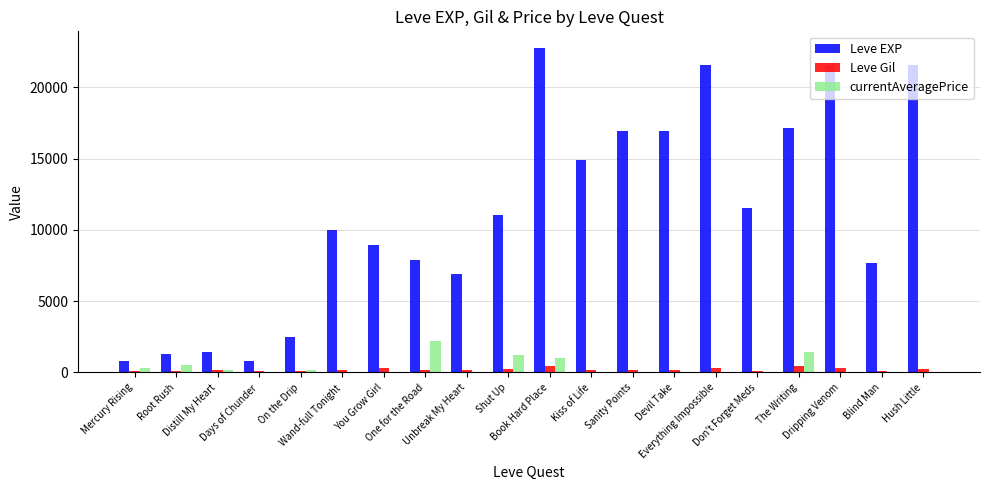

Which series has the largest total across all categories?

Leve EXP